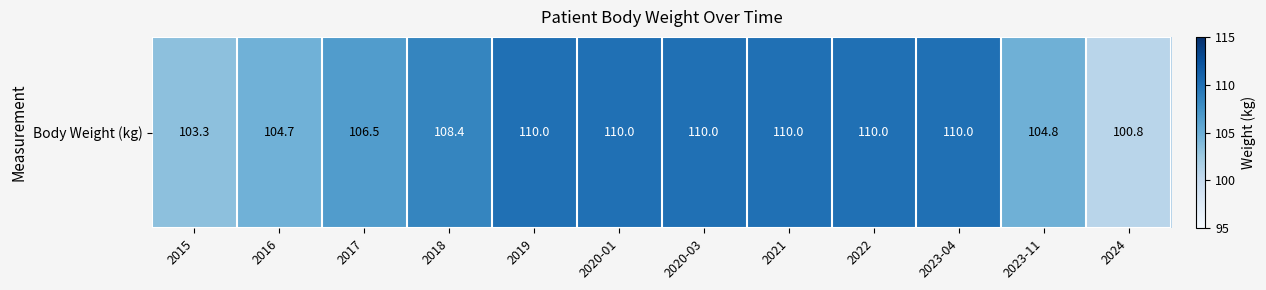

True or false: the data shows 151.2 at 2024.

False